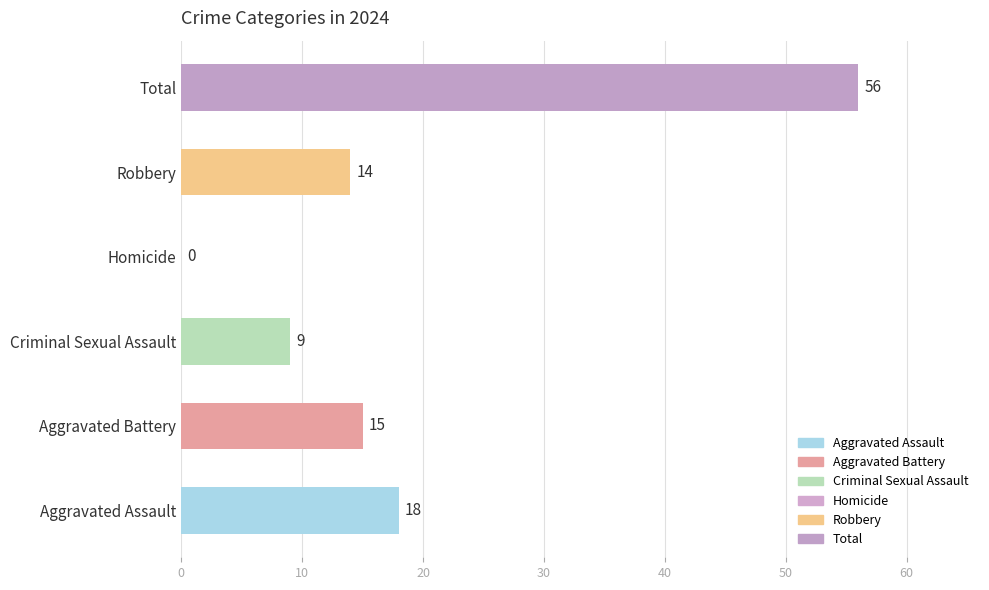

What value does the data have at Aggravated Assault?

18